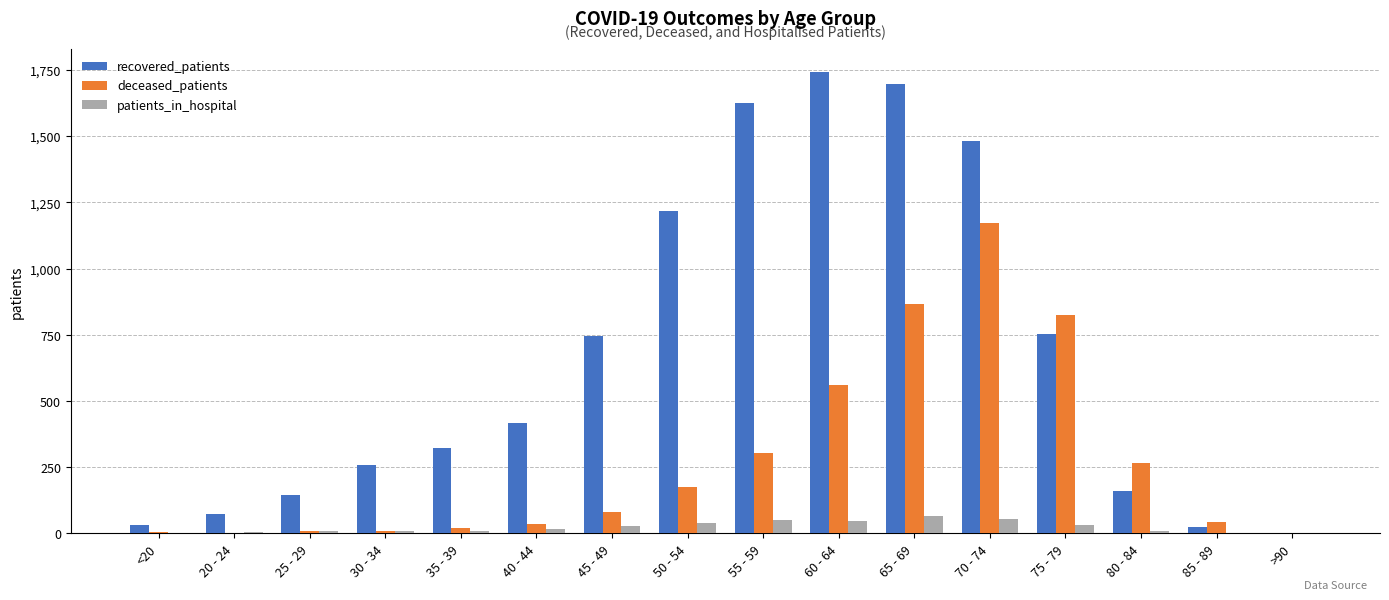

What is the sum of all deceased_patients values?

4370